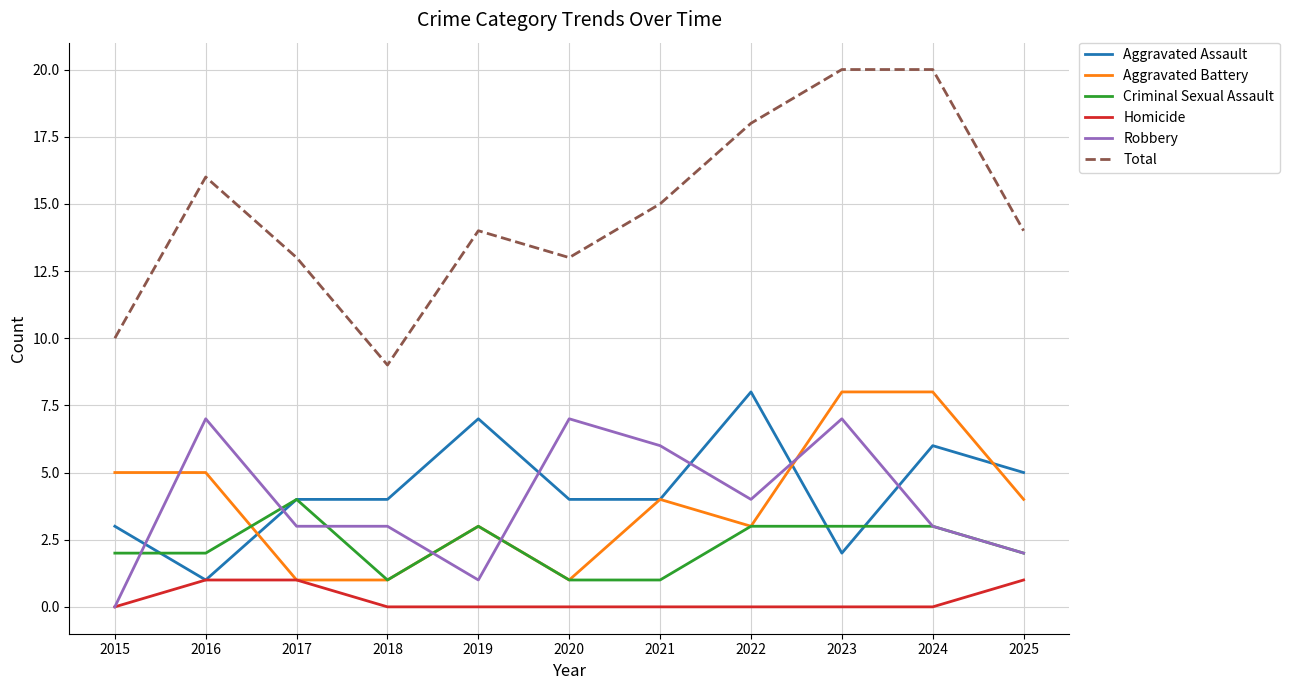

Count the Aggravated Assault values in the range 3 to 6.

7